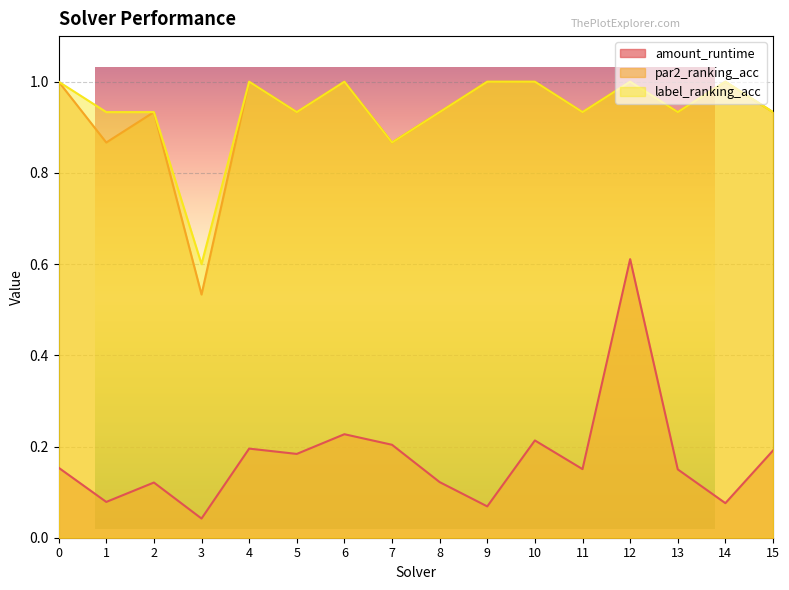

How many data points does each series have?

16